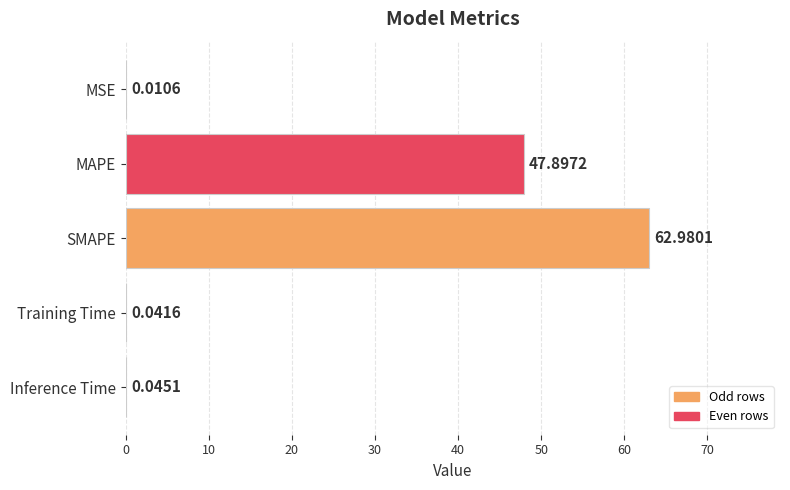

Between SMAPE and MSE, which is larger?

SMAPE